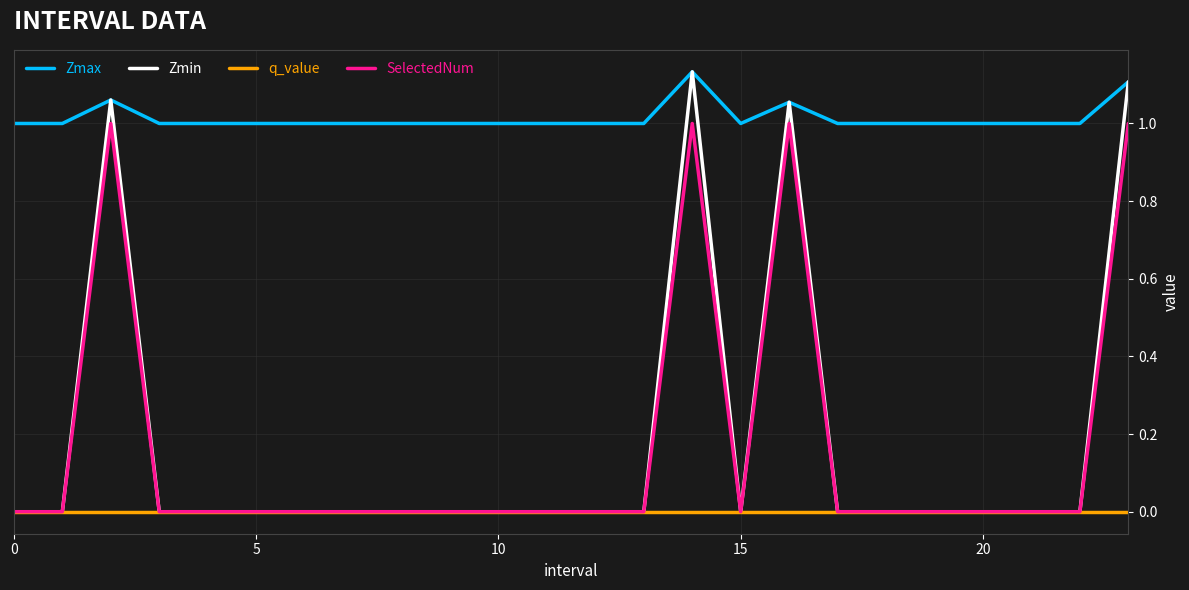

Which series has the widest spread of values?

Zmin